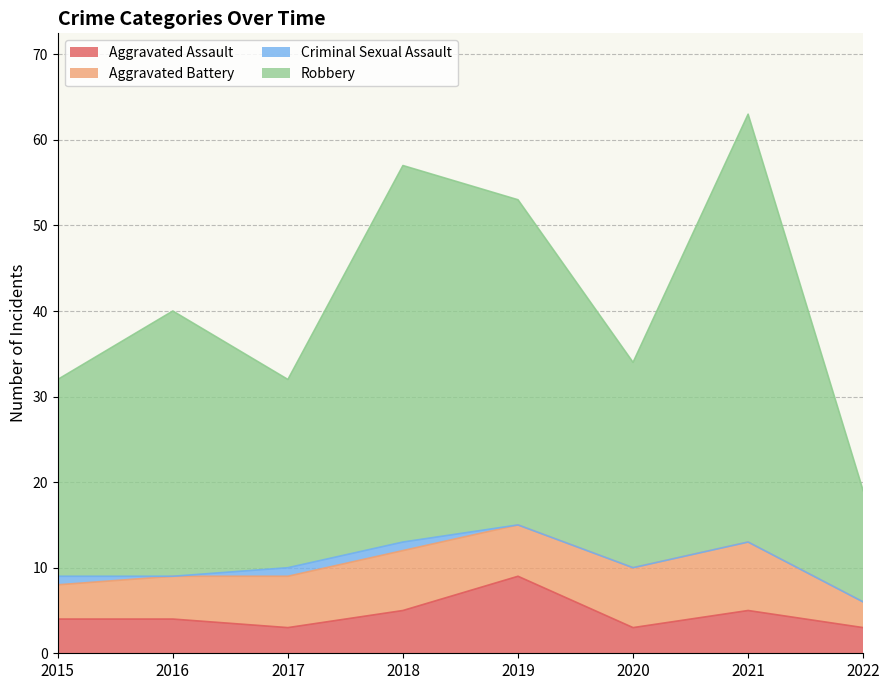

What is the highest value of the Aggravated Assault series?

9